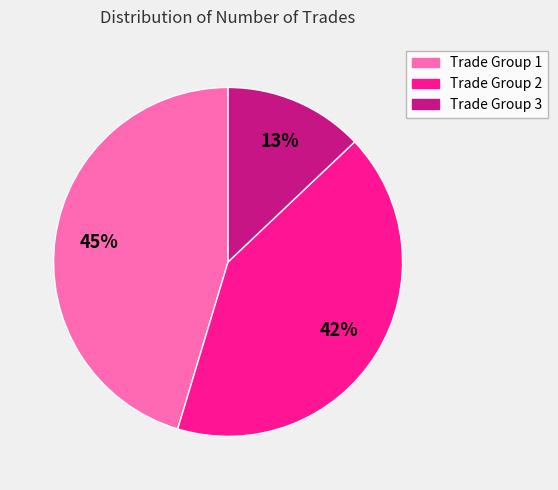

To the nearest percent, what is the difference between the largest and smallest slice percentages?

32%